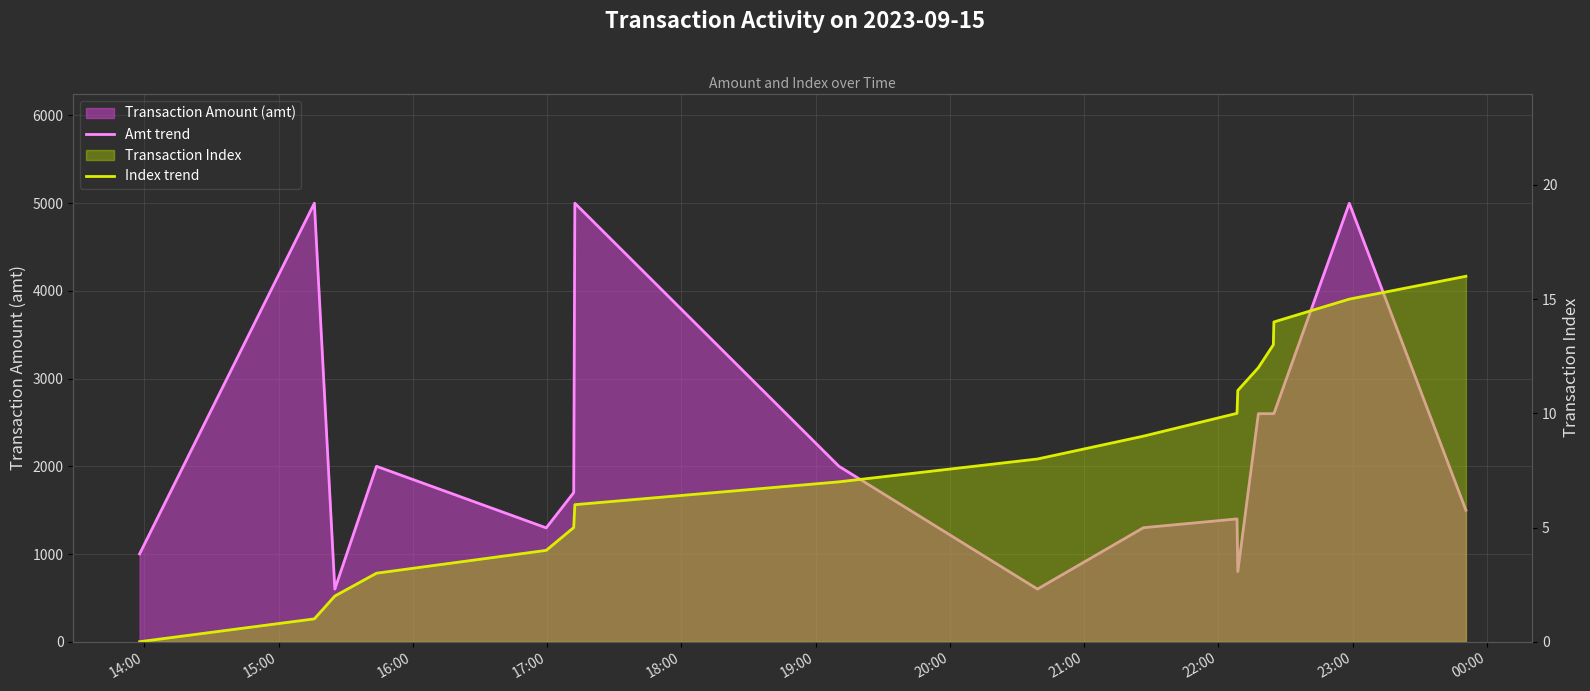

True or false: Index trend and Amt trend cross at least once.

False